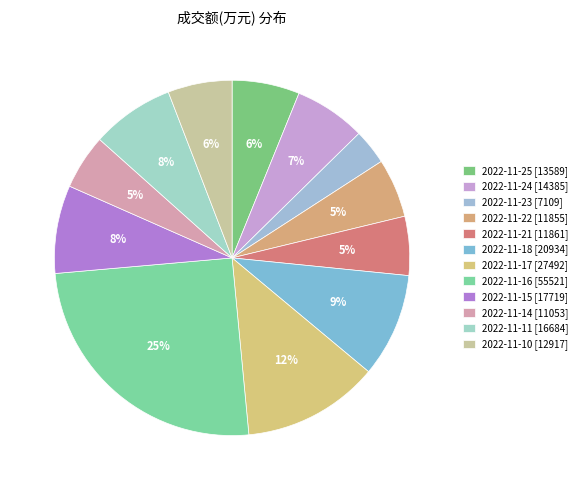

How many slices are in this pie chart?

12